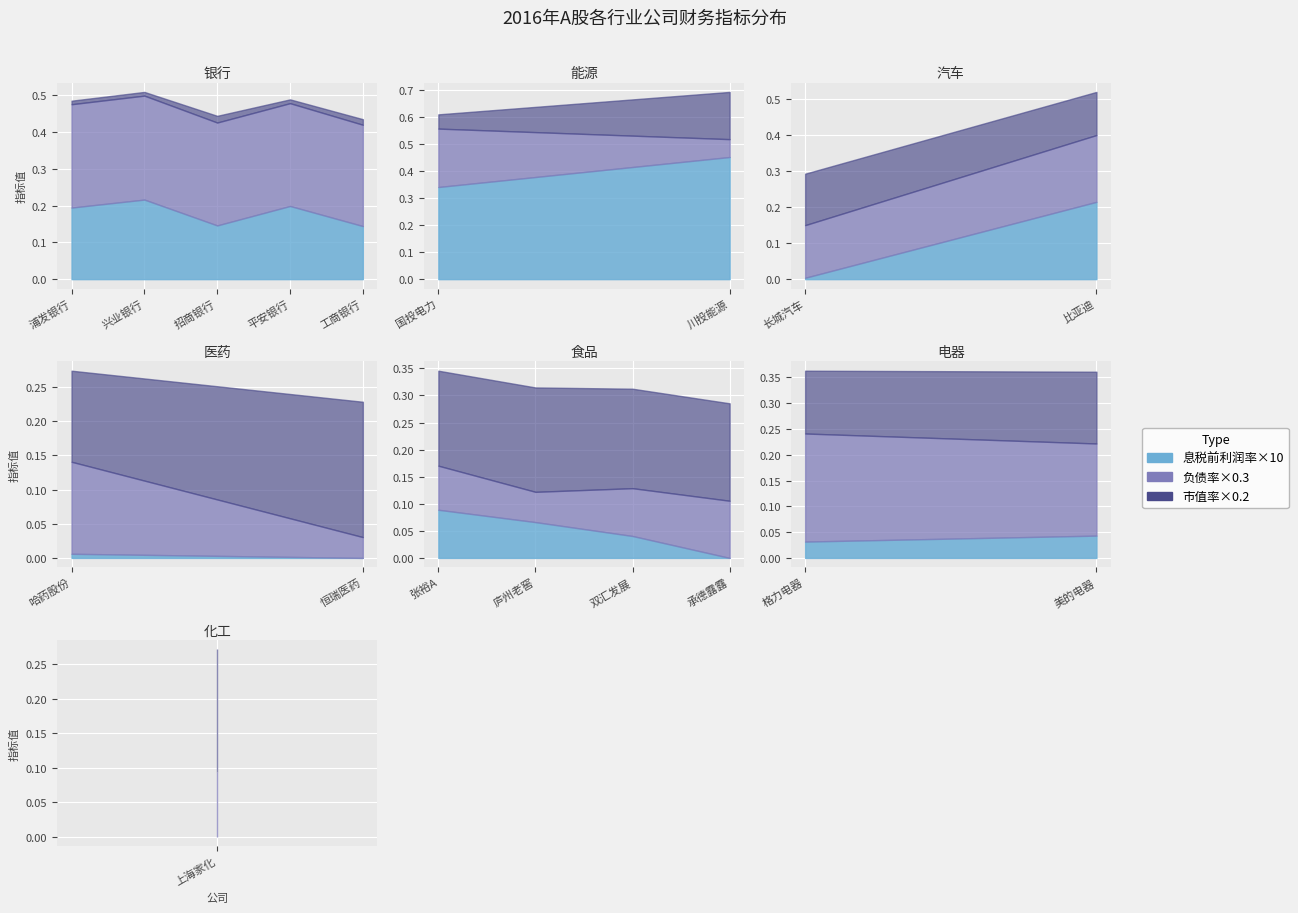

What position from the left is 比亚迪?

9